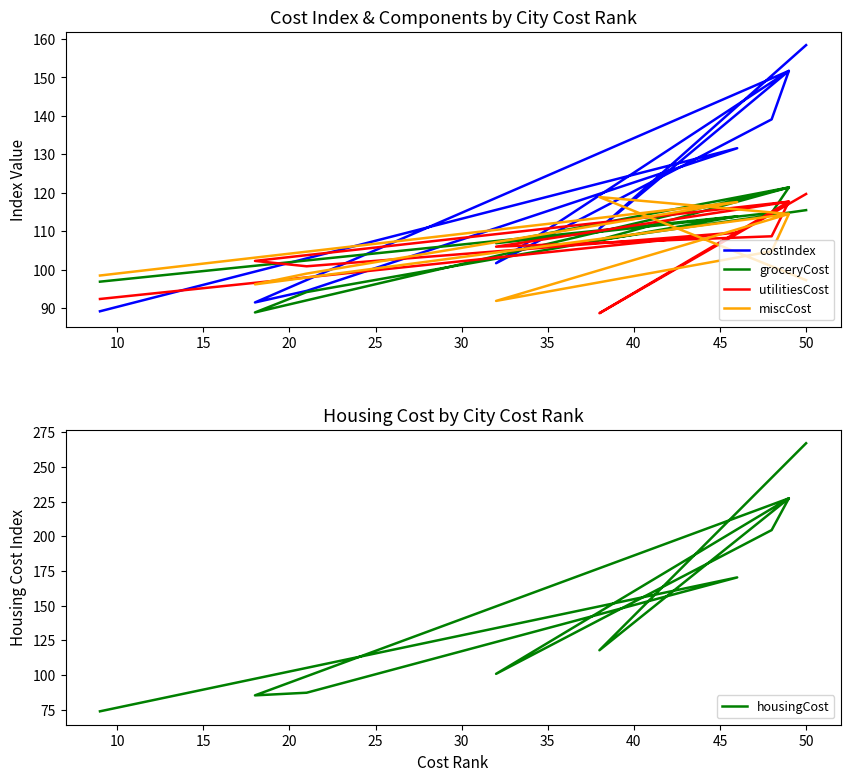

Rank the series at 40 from lowest to highest value.

miscCost, utilitiesCost, groceryCost, costIndex, housingCost